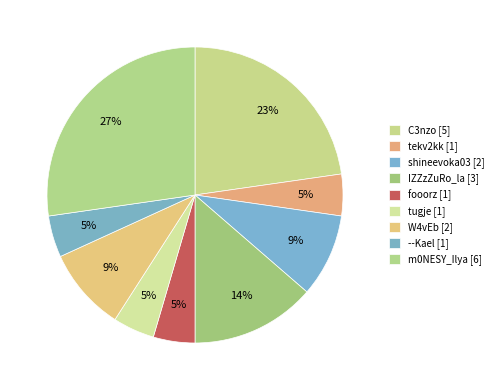

Count the number of slices in the pie.

9